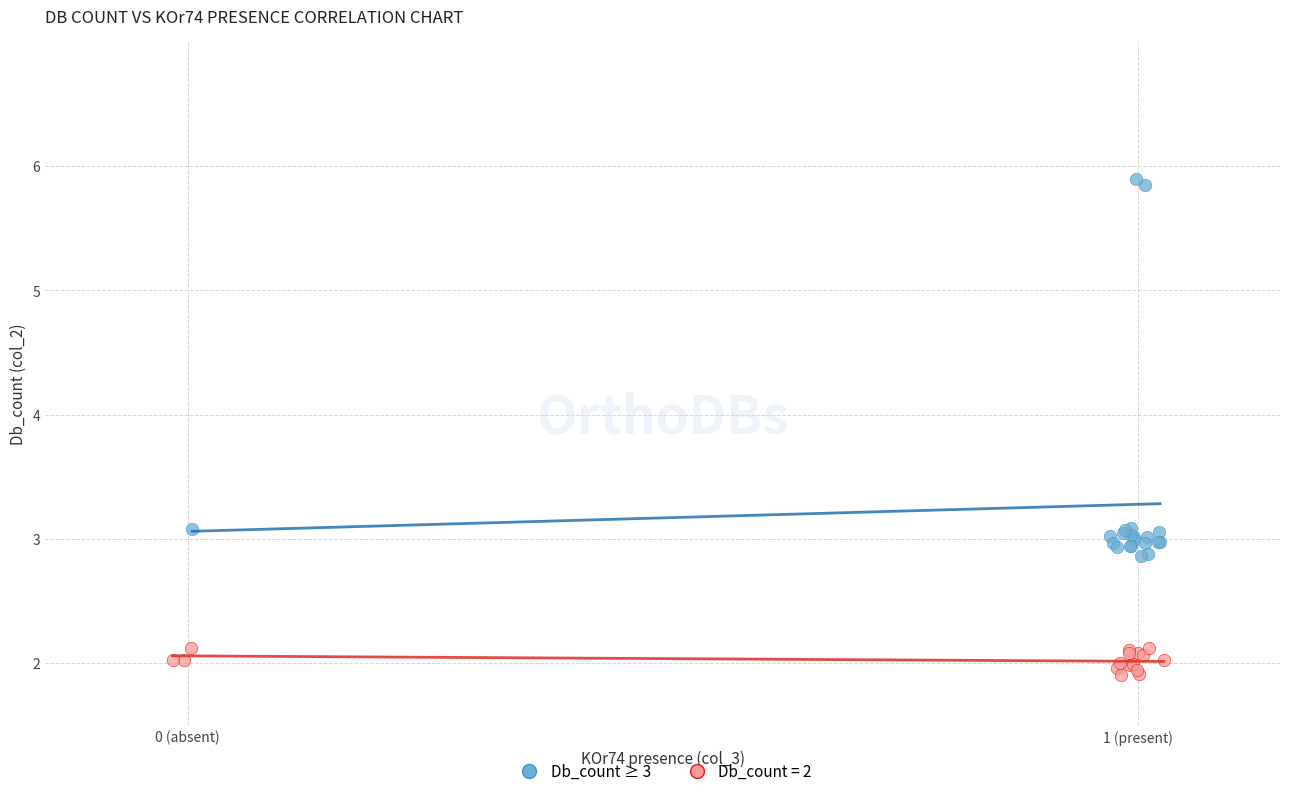

Which series has the widest spread of Y values?

Db_count ≥ 3